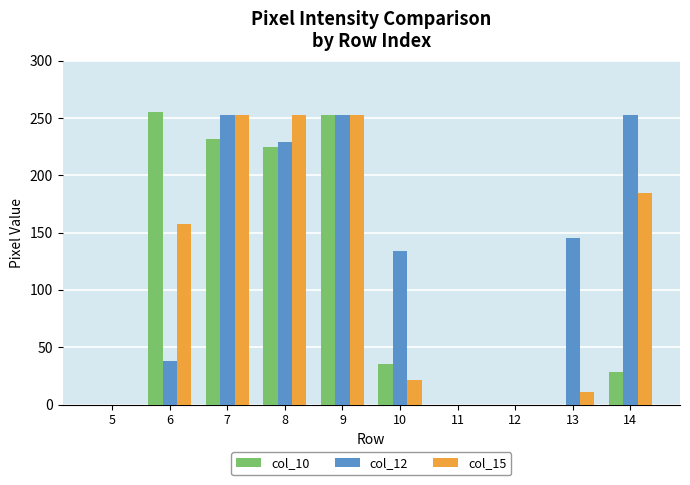

Where is col_15 nearest to the value 126?

6